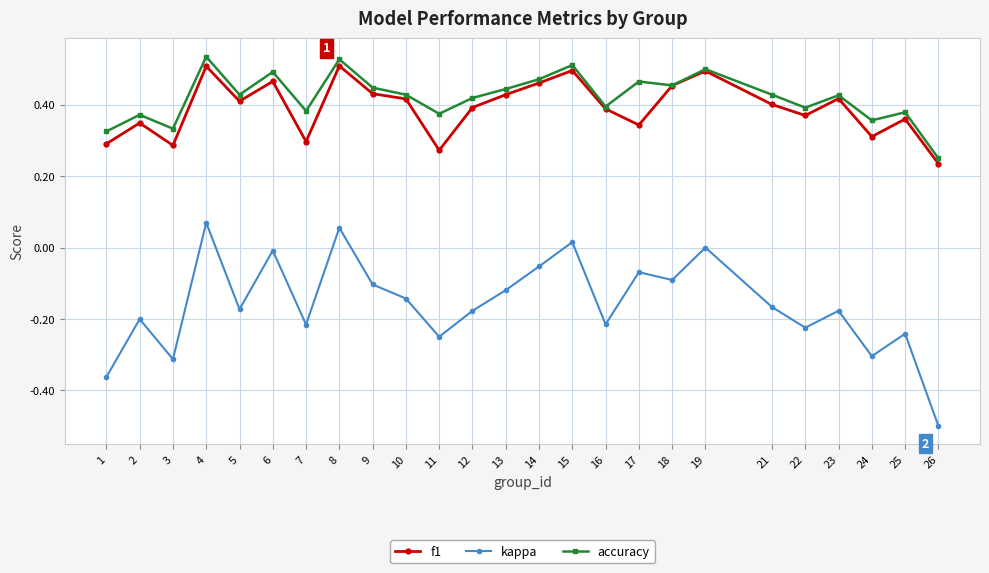

What are all the series names shown in the legend?

f1, kappa, accuracy